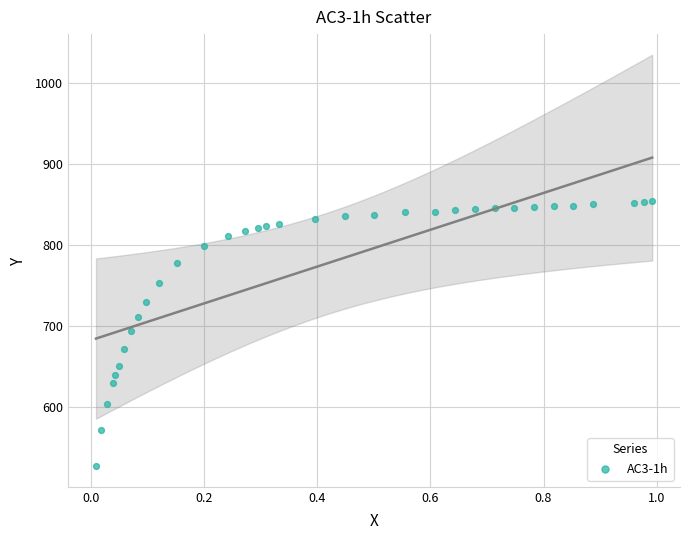

What is the range of X values (max minus min)?

1.0